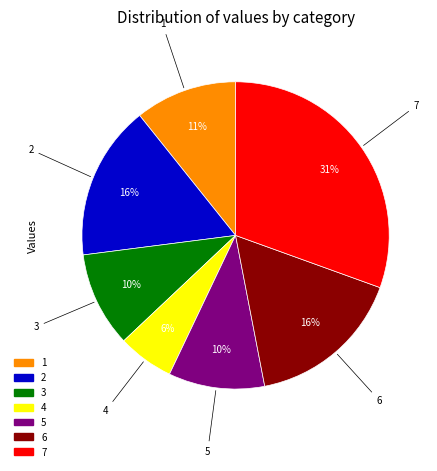

What is the ratio of the value at 1 to the value at 7?

0.4